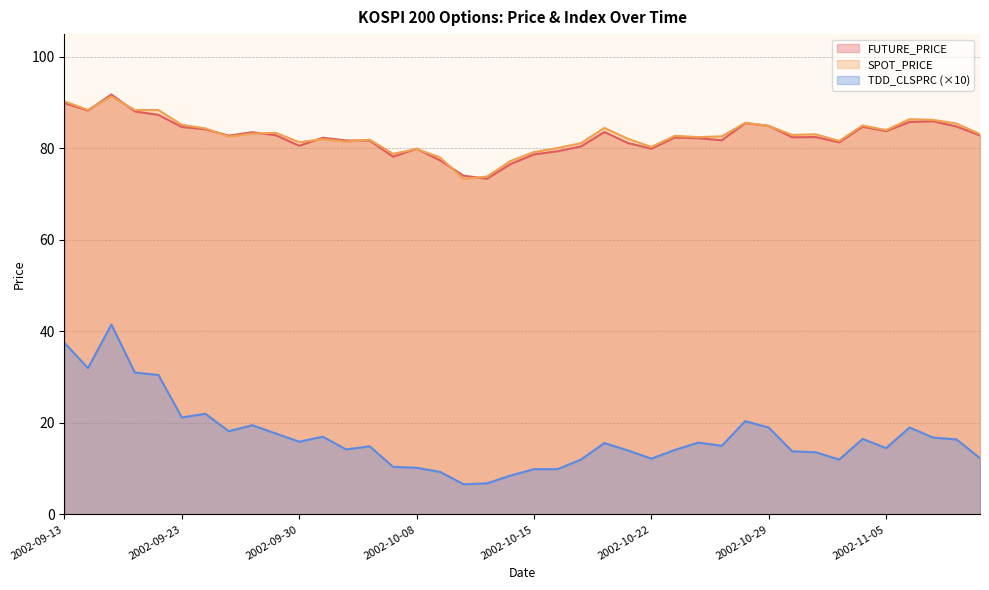

True or false: TDD_CLSPRC has a value of 8.5 at 2002-10-14.

True